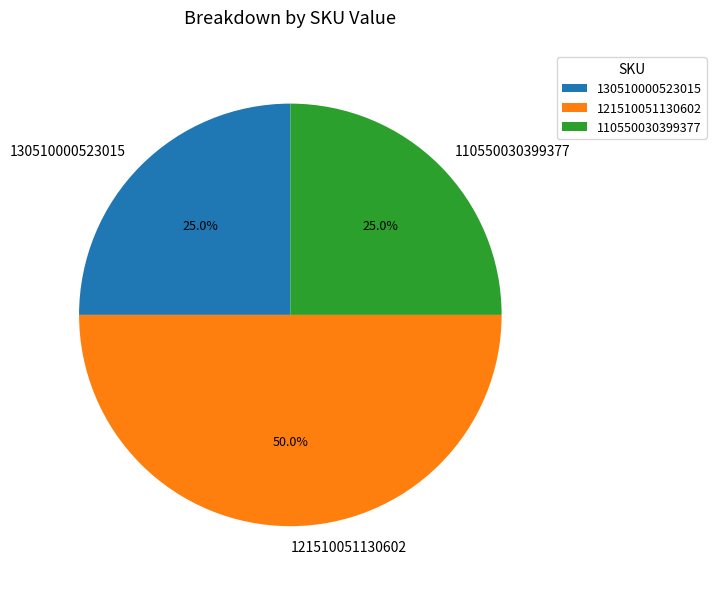

Does 110550030399377 account for over 50% of the chart?

No